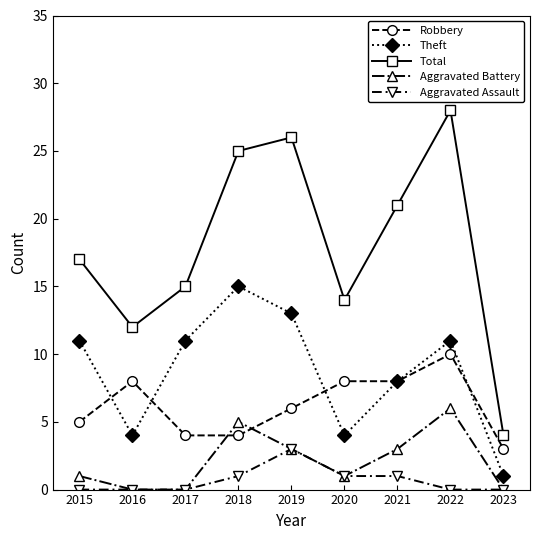

What is the difference between the maximum and minimum values in the Aggravated Battery series?

6